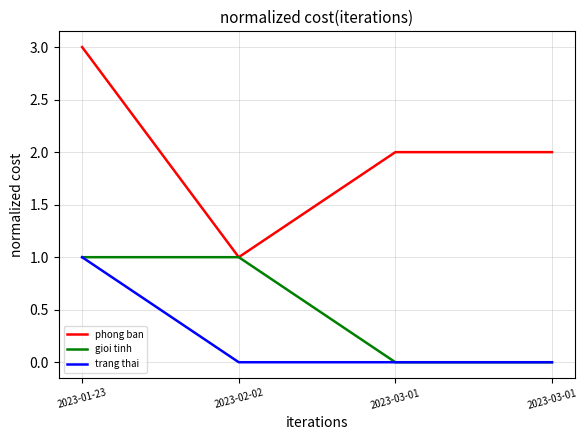

Reading left to right, transcribe all the data shown in this chart.

phong ban: 2023-01-23=3	2023-02-02=1	2023-03-01=2	2023-03-01=2
gioi tinh: 2023-01-23=1	2023-02-02=1	2023-03-01=0	2023-03-01=0
trang thai: 2023-01-23=1	2023-02-02=0	2023-03-01=0	2023-03-01=0